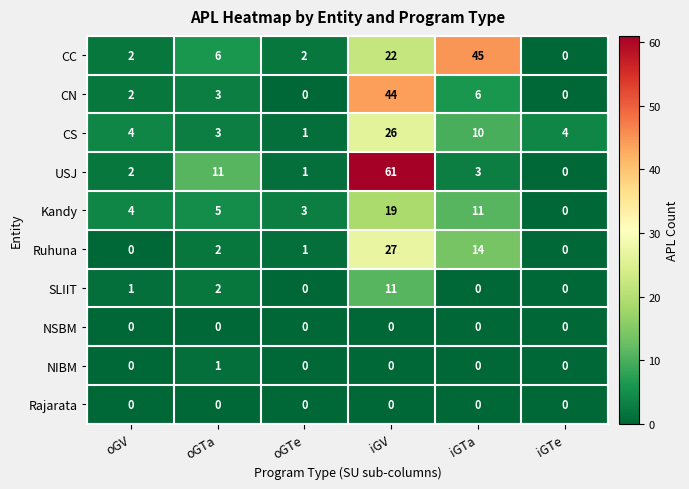

Which category has the highest value in the Ruhuna series?

iGV